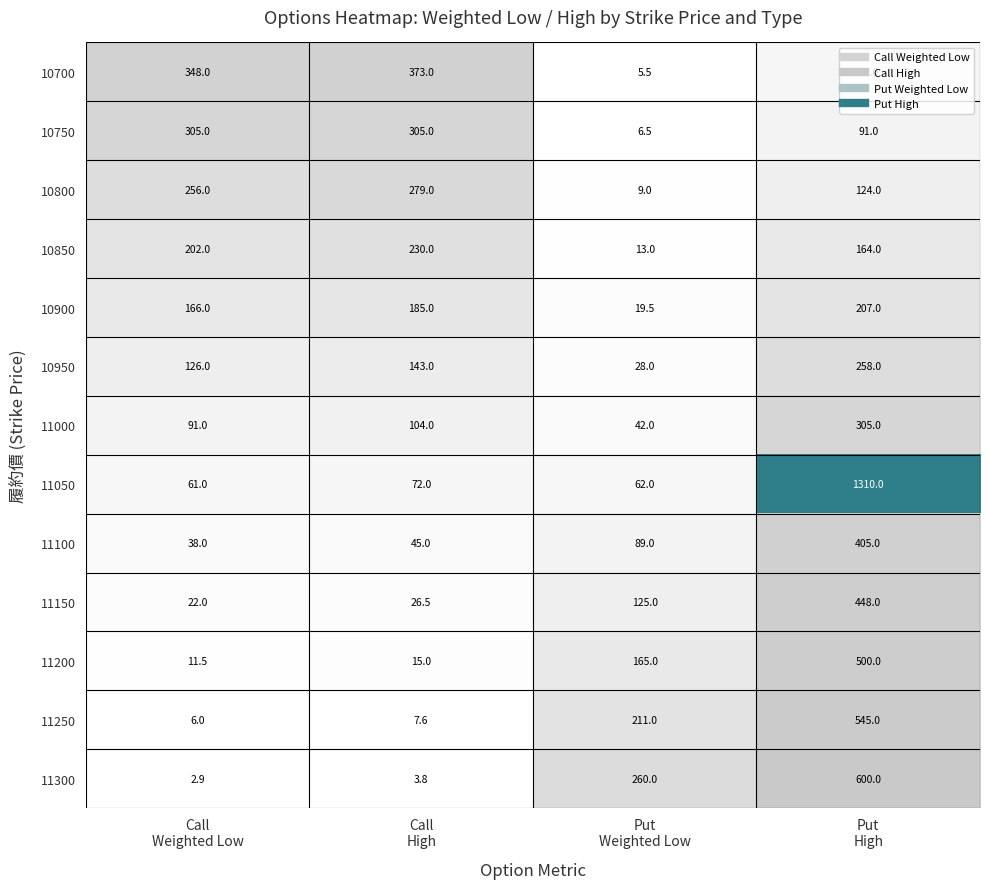

At which category does the chart reach its minimum across all series?

Call
Weighted Low